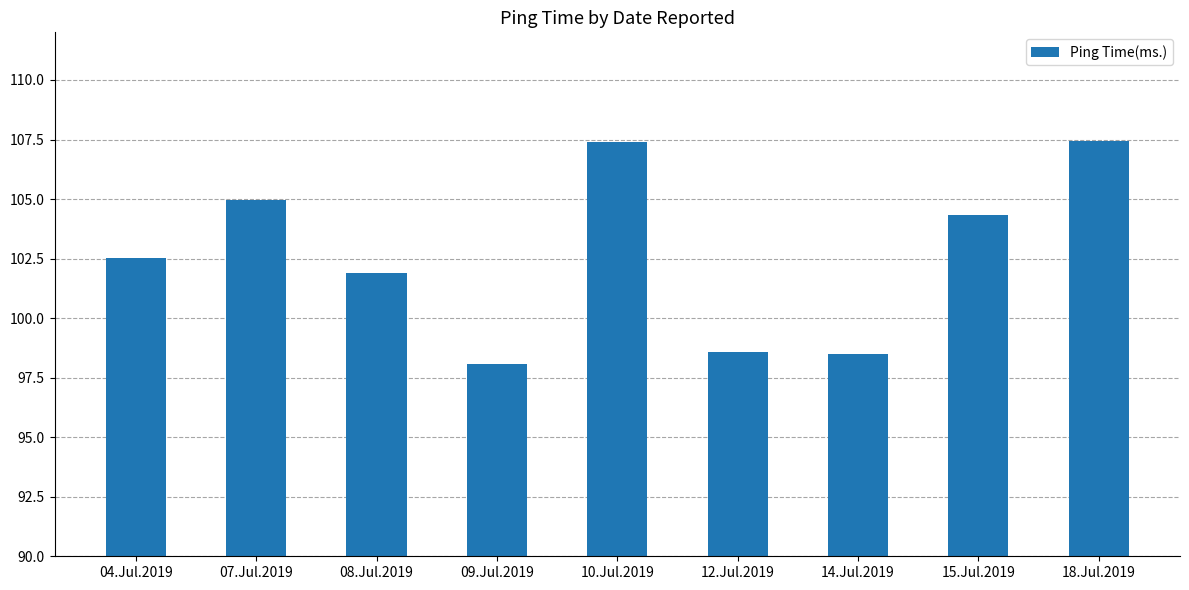

What is the difference between the second highest and second lowest values?

8.9